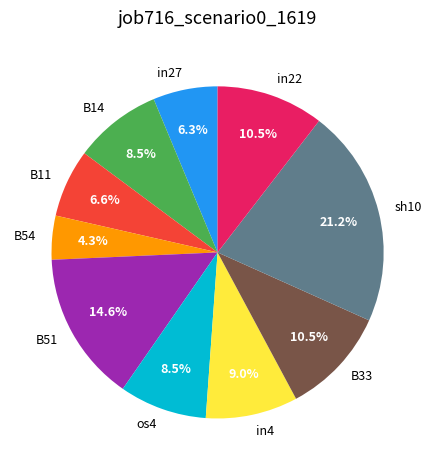

How much of the chart is everything except B54?

95.7%